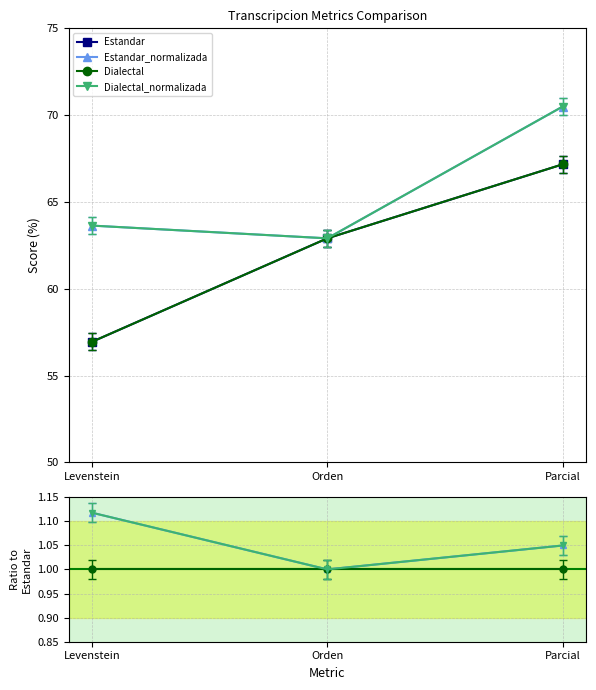

The Estandar series shows 67.2 at Parcial. True or false?

True